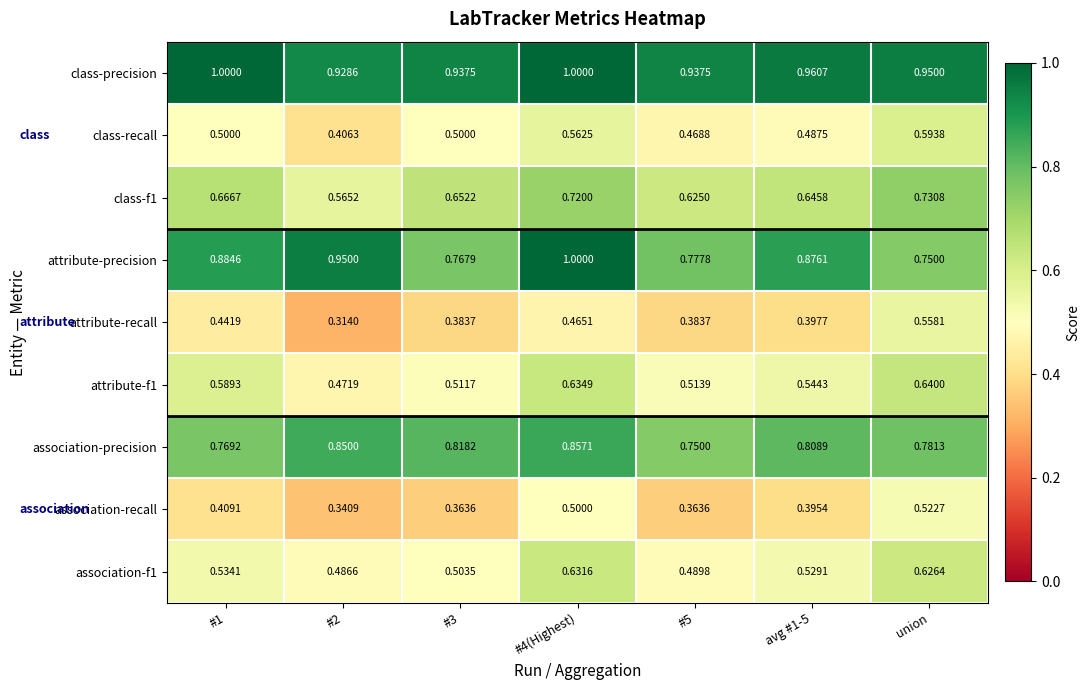

Between #2 and avg #1-5, which series saw the biggest shift?

attribute-recall